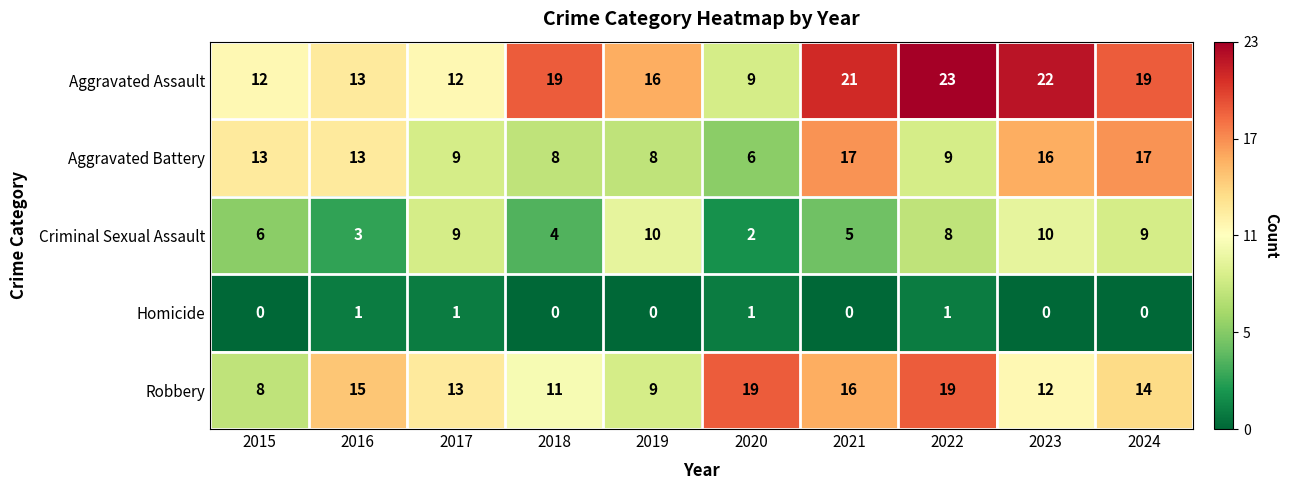

Rank the series by their maximum value, from highest to lowest.

Aggravated Assault, Robbery, Aggravated Battery, Criminal Sexual Assault, Homicide